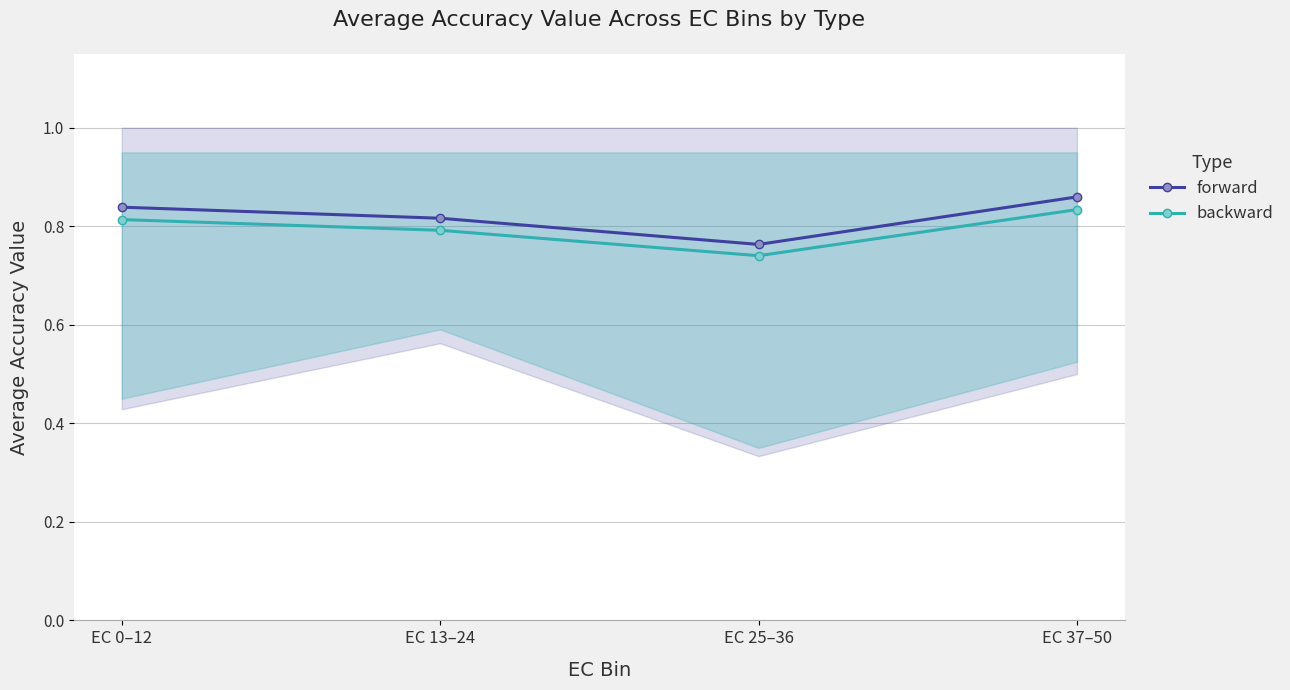

List the labels in order of backward value, smallest first.

EC 25–36, EC 13–24, EC 0–12, EC 37–50